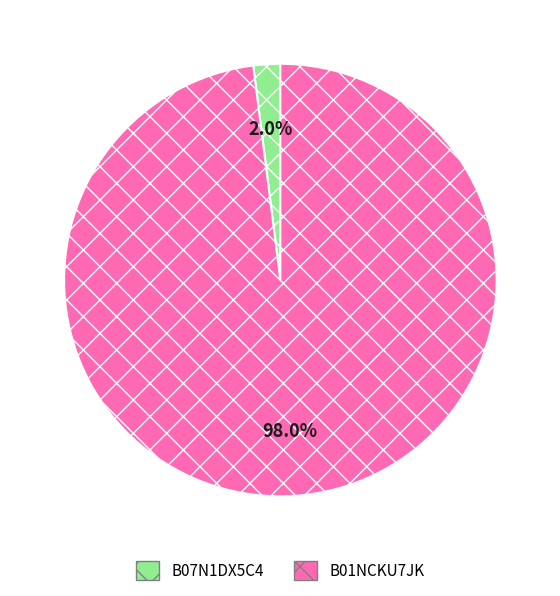

Is there a majority slice in this chart?

Yes